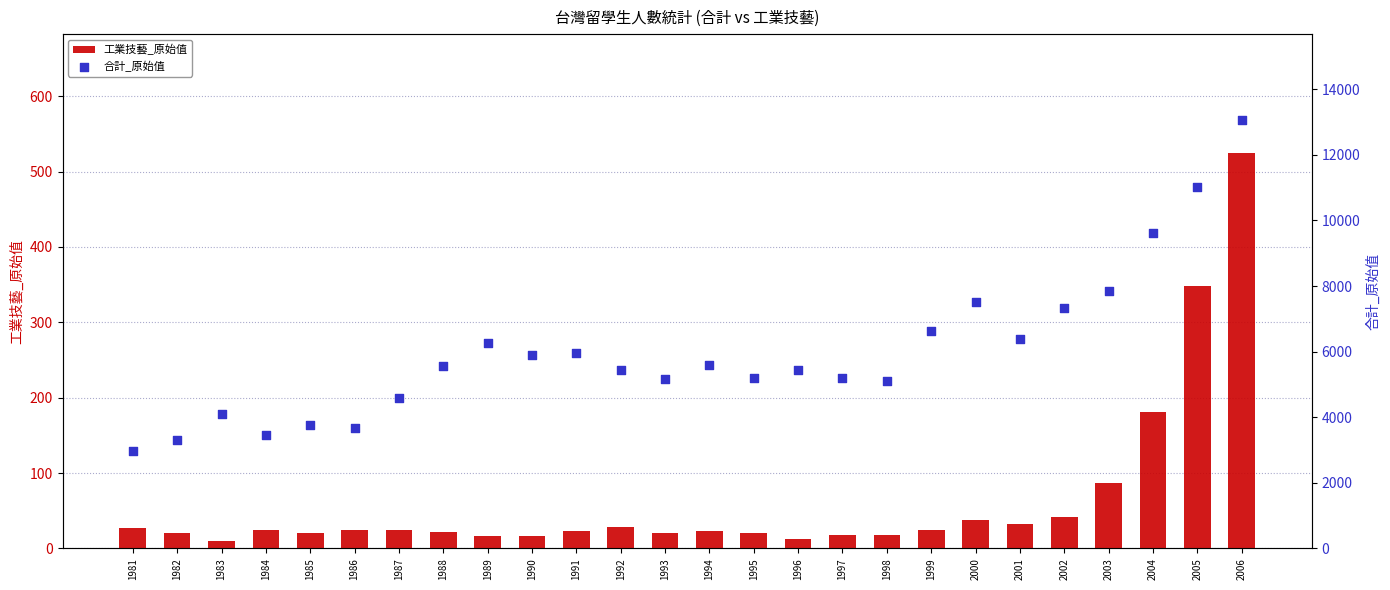

Which series contains the highest Y value?

合計_原始值